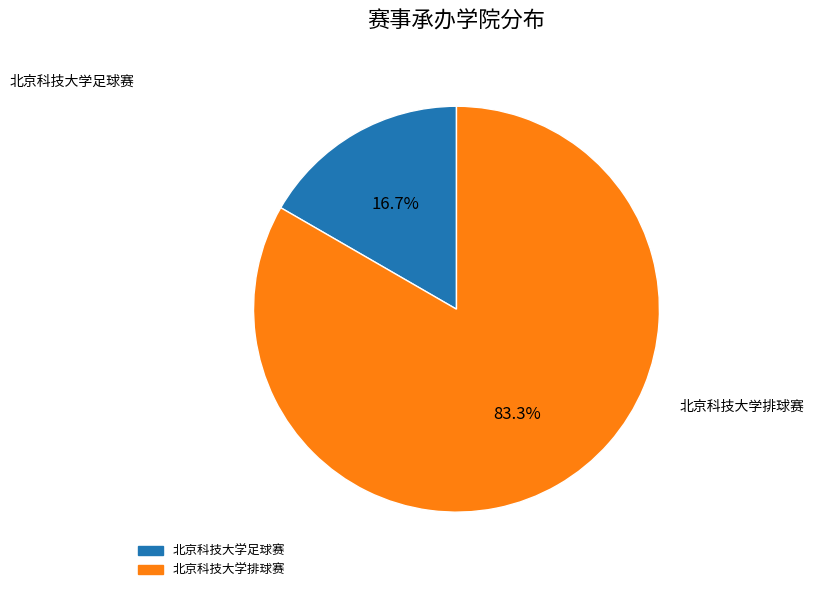

Which has a higher value, 北京科技大学排球赛 or 北京科技大学足球赛?

北京科技大学排球赛